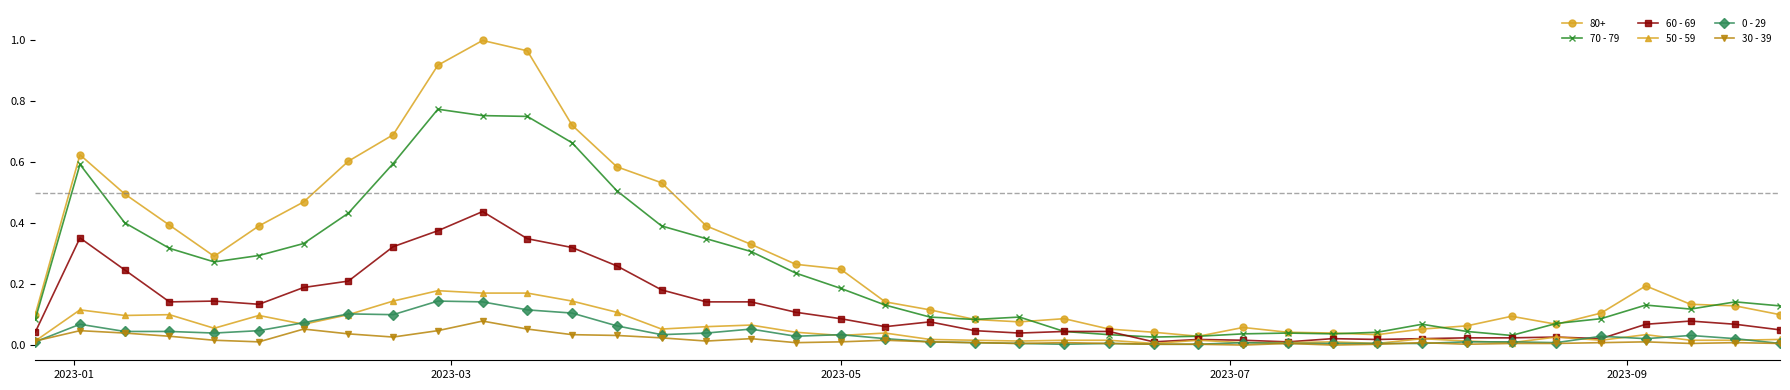

True or false: 30 - 39 and 70 - 79 intersect in this chart.

False